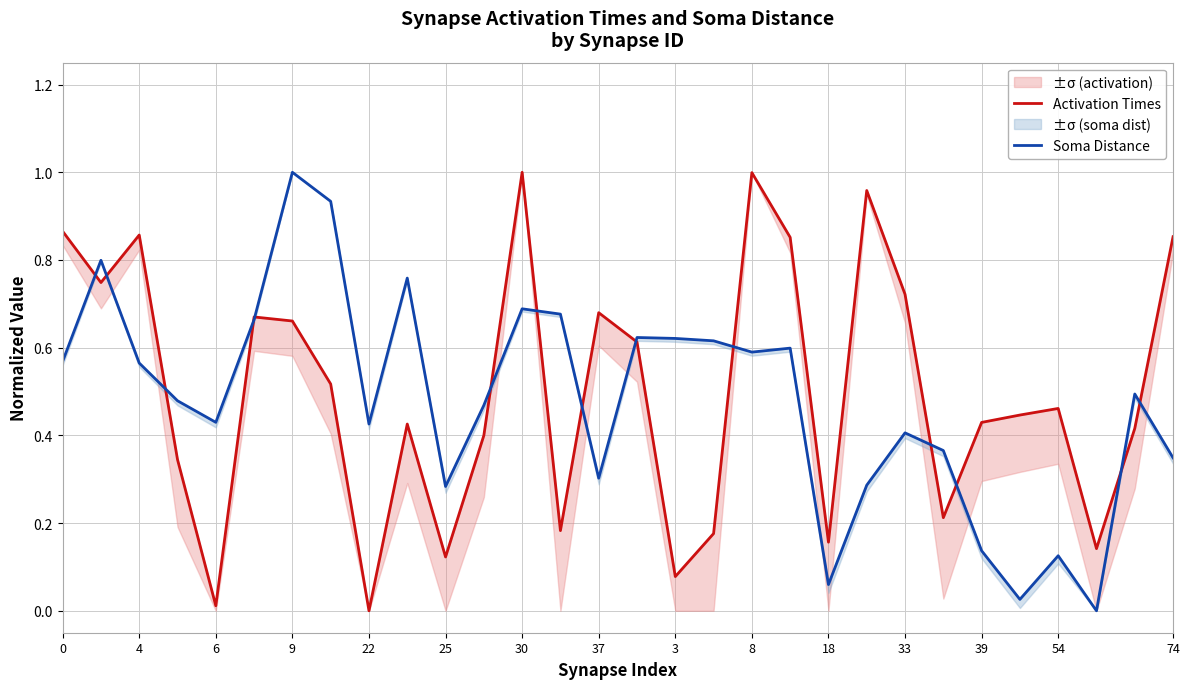

List the series in order of their overall mean, lowest first.

Soma Distance, Activation Times